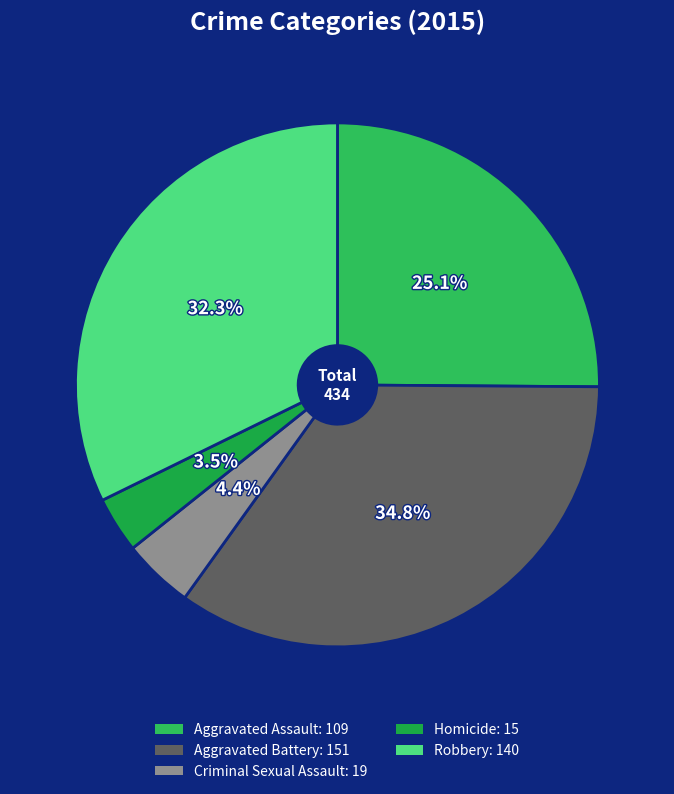

Which slice is the largest?

Aggravated Battery